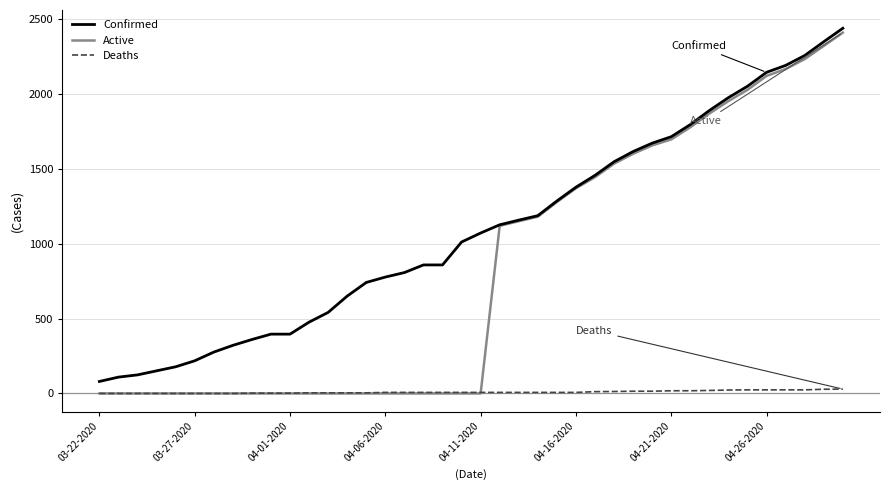

What is the difference between the maximum and minimum values in the Active series?

2409